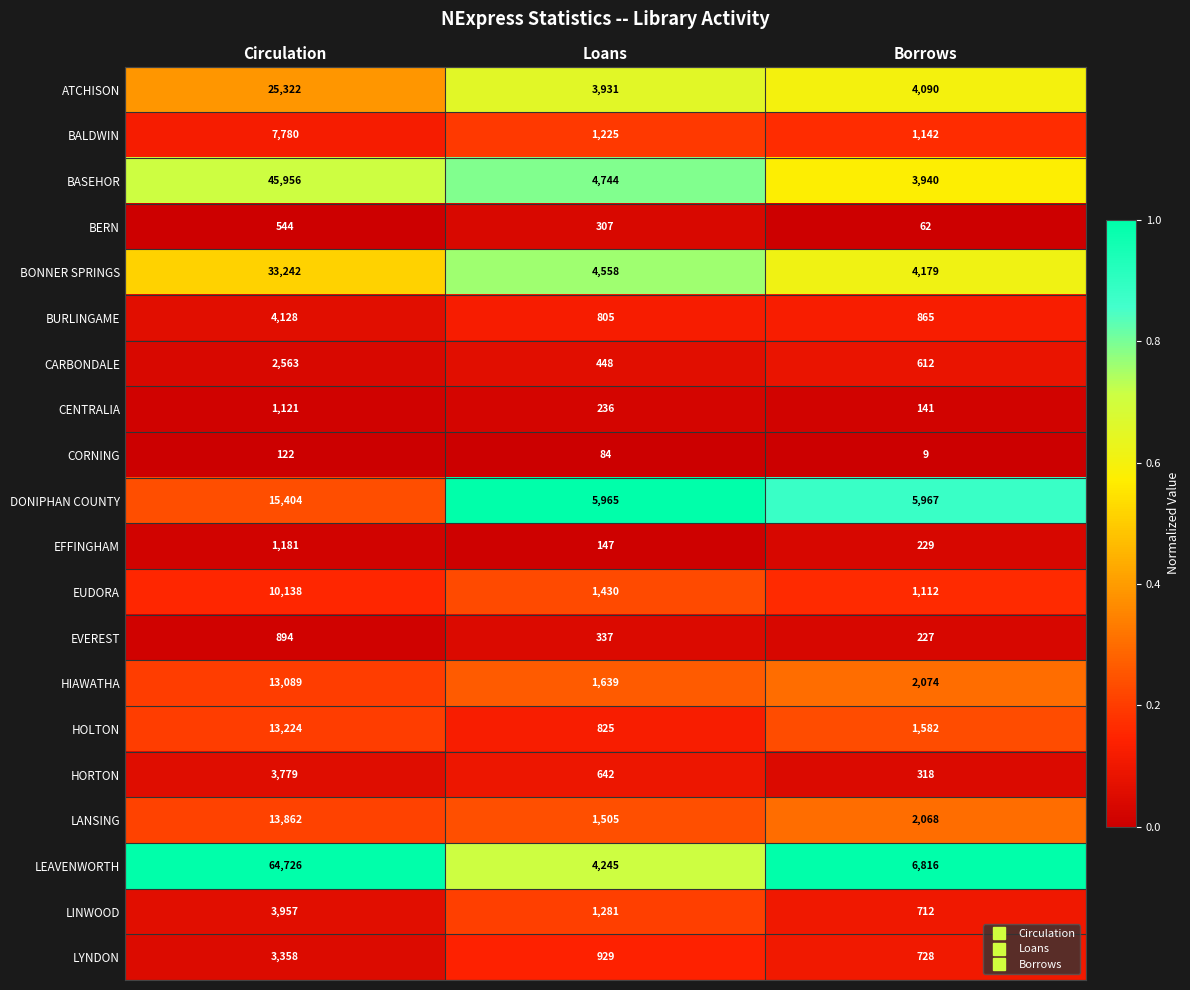

What is the total value across all series at Circulation?

264390